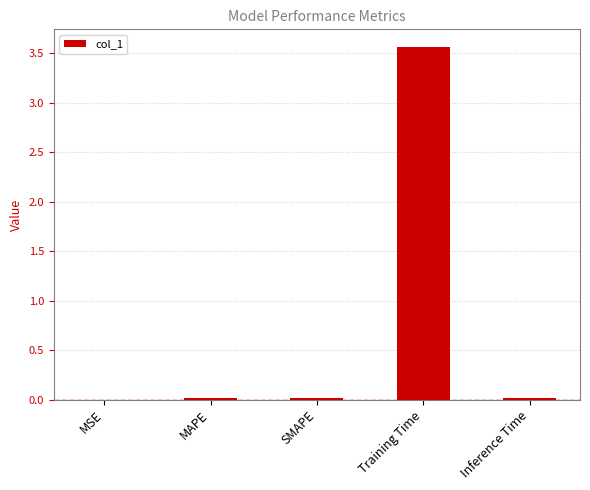

Which category has the highest value across all series?

Training Time